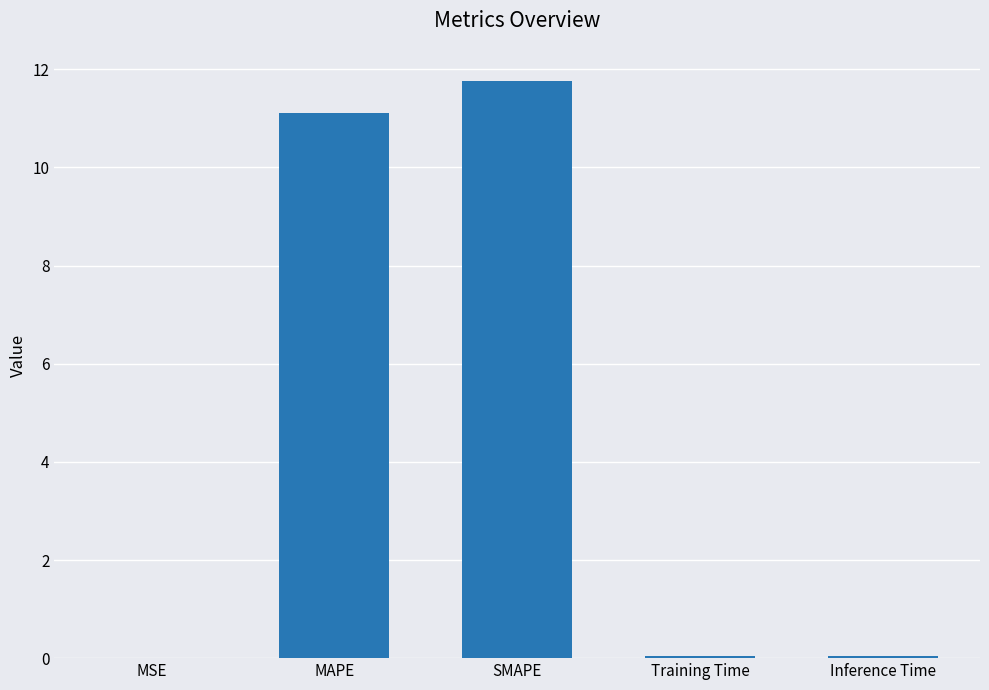

Is it true that the value at Inference Time is 0.1?

True